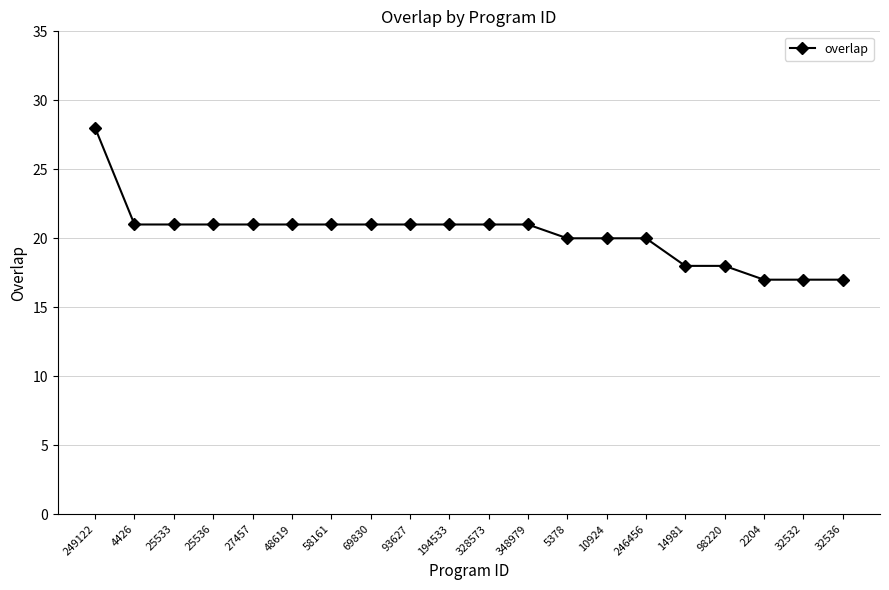

What is the label of the 20th point from the right?

249122